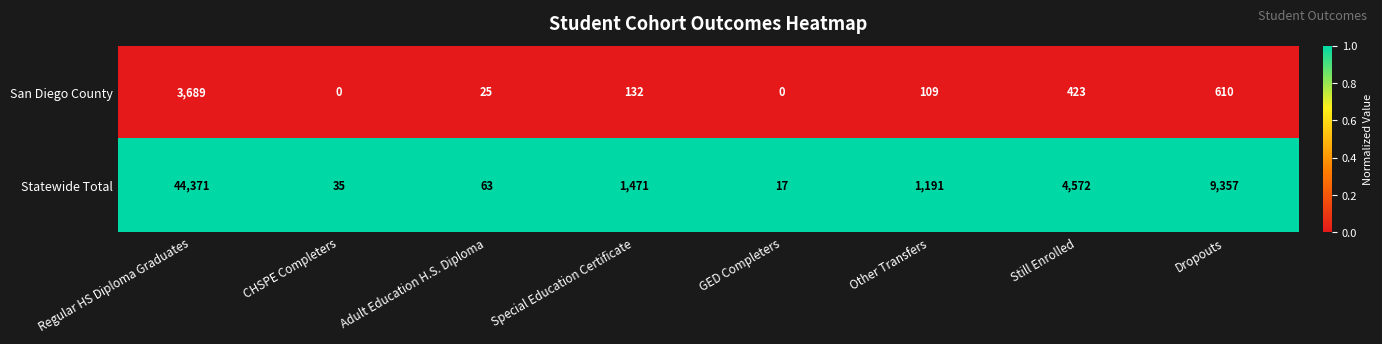

Reading left to right, list all the values displayed in this chart.

San Diego County: 3689	0	25	132	0	109	423	610
Statewide Total: 44371	35	63	1471	17	1191	4572	9357